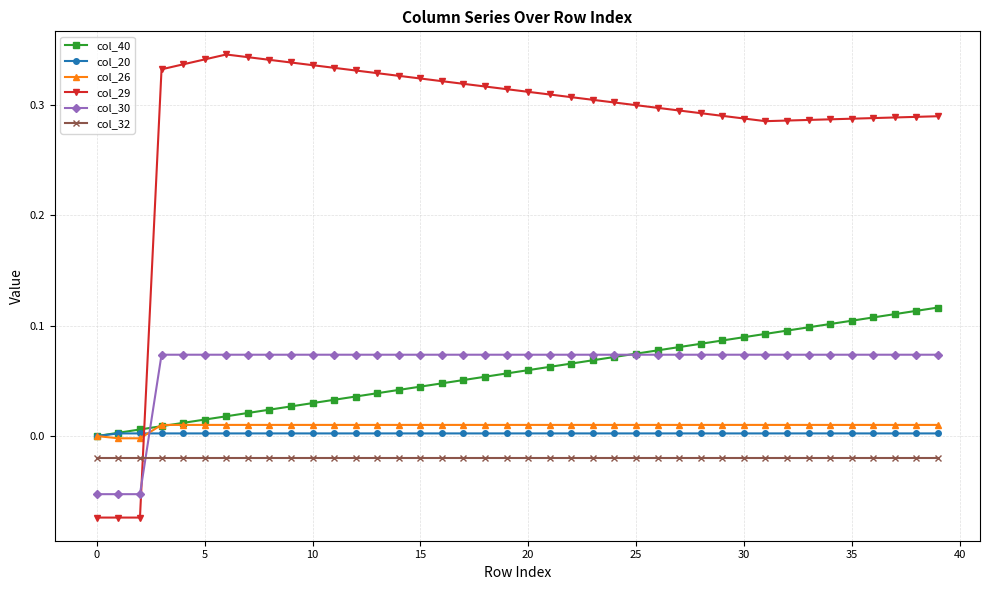

Is this an area chart (filled region under the line)?

No